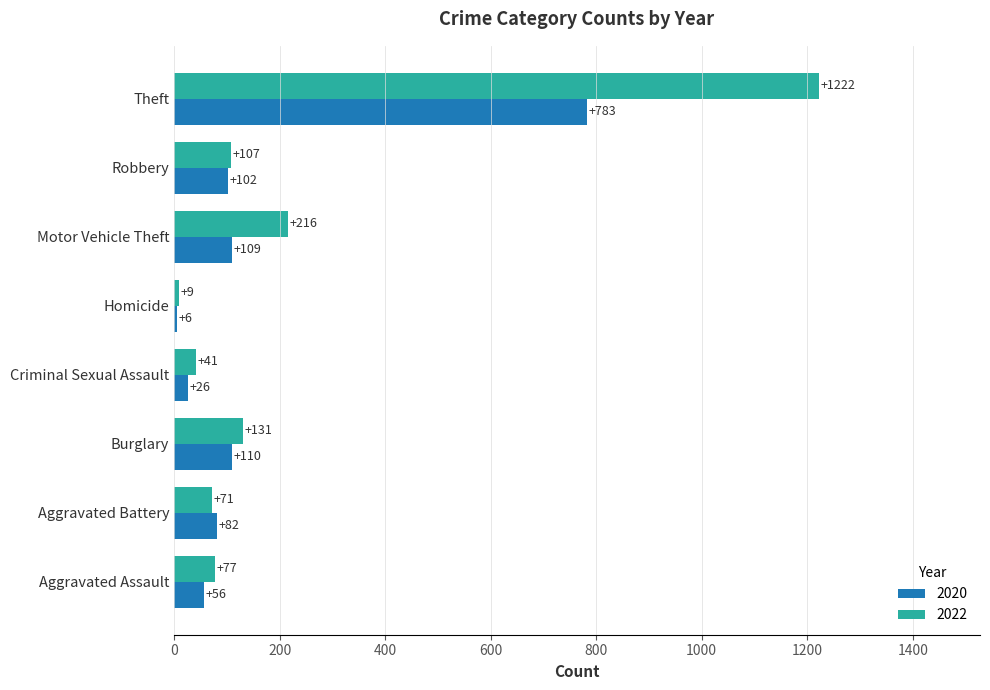

At which label is 2022 closest to 615?

Motor Vehicle Theft